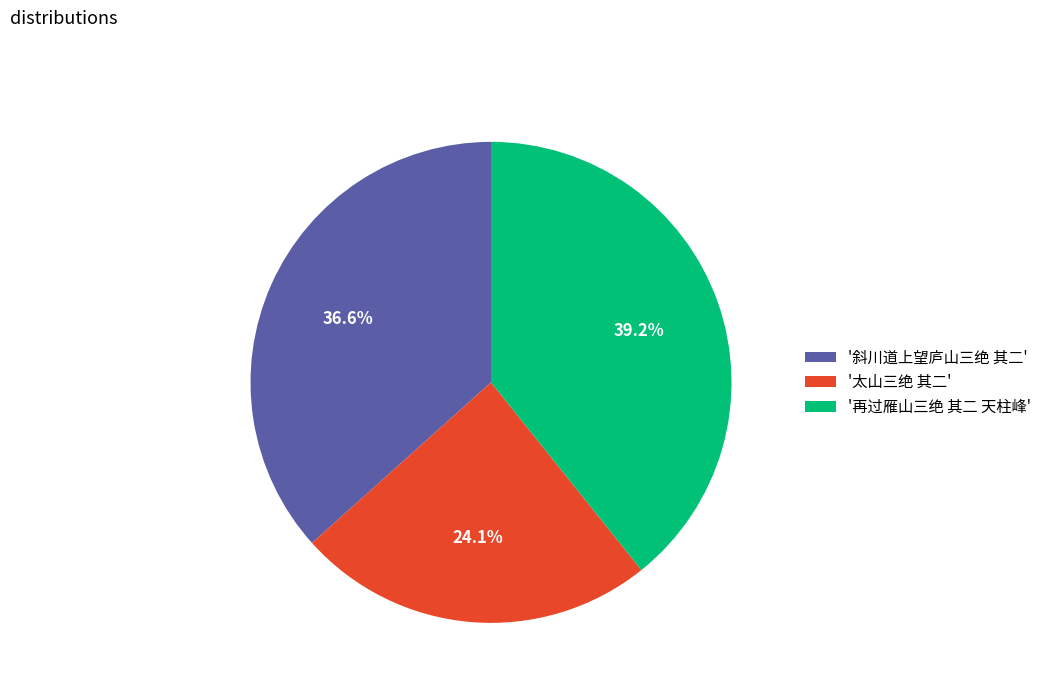

How many slices are in this pie chart?

3